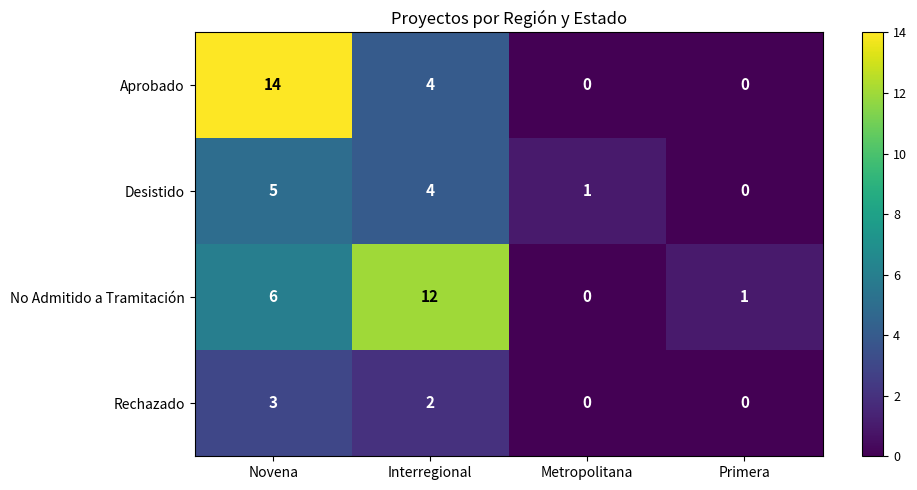

What is the spread (max minus min) of values at Interregional?

10